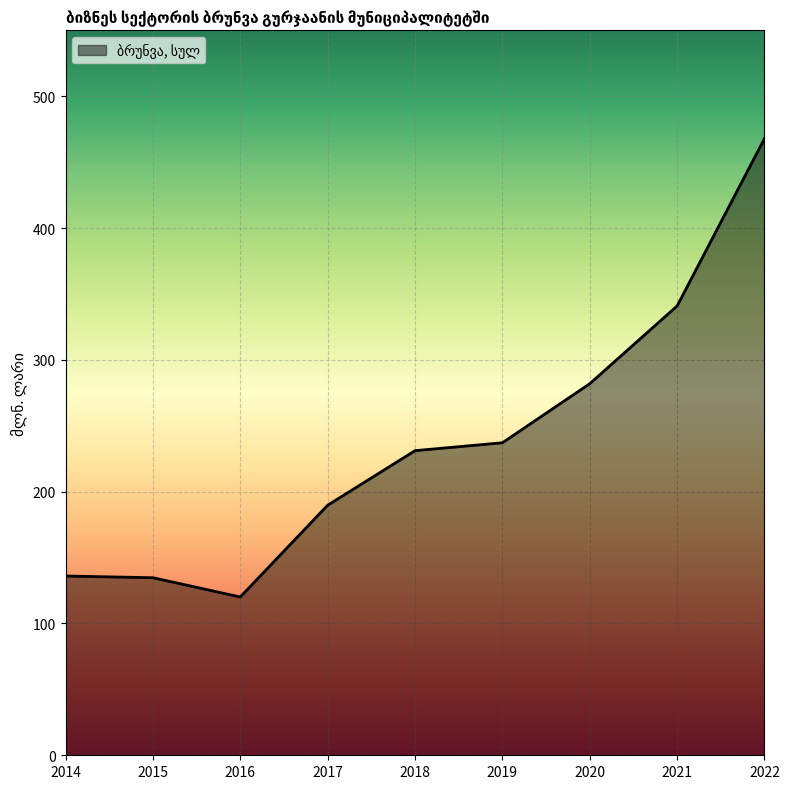

Read the value at 2016.

120.1